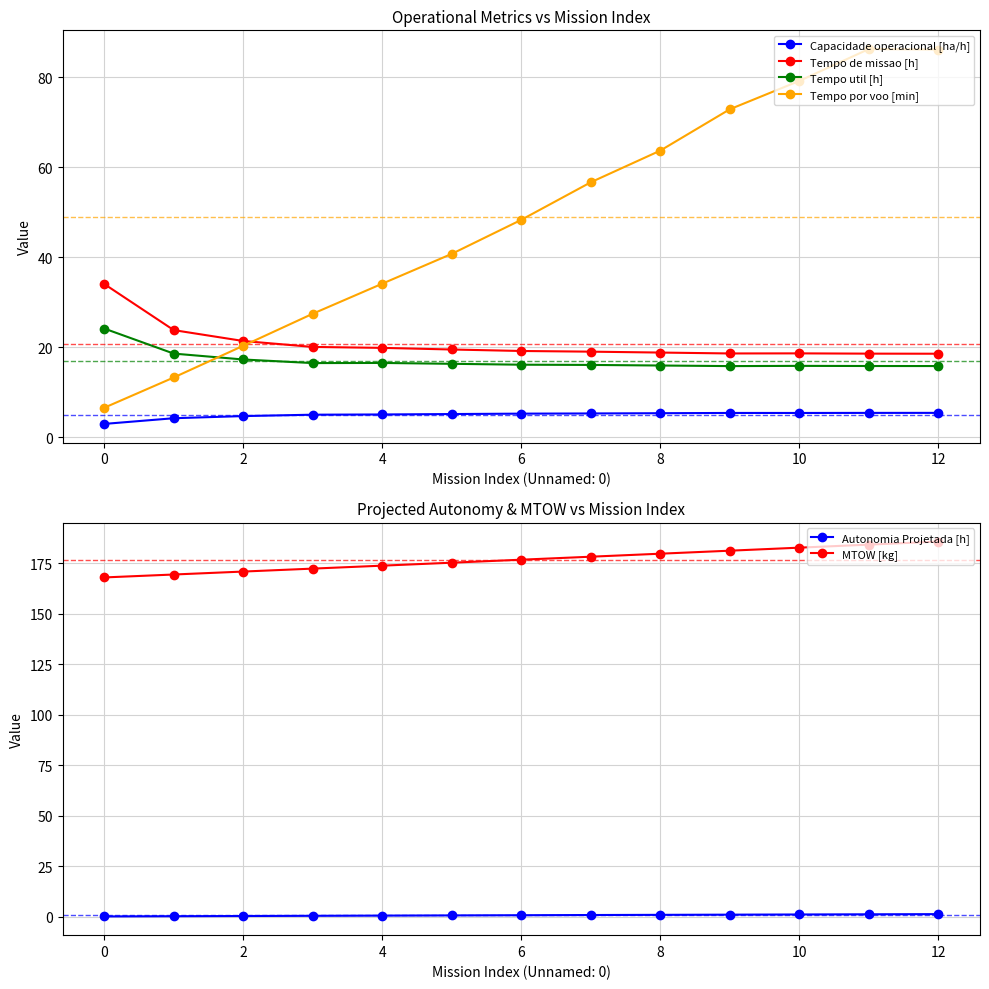

True or false: Tempo util [h] and Tempo de missao [h] cross at least once.

False